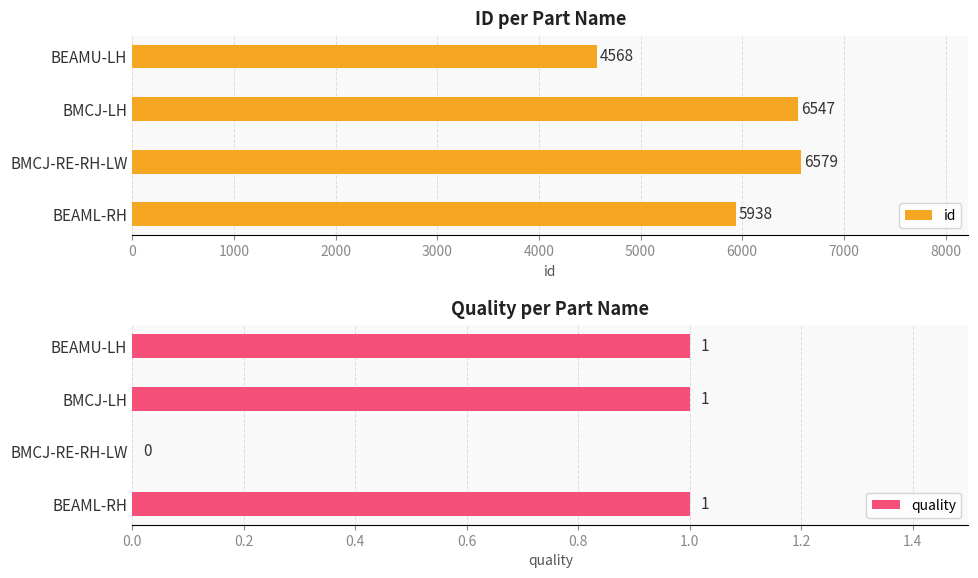

At which label is id closest to 5573?

BEAML-RH